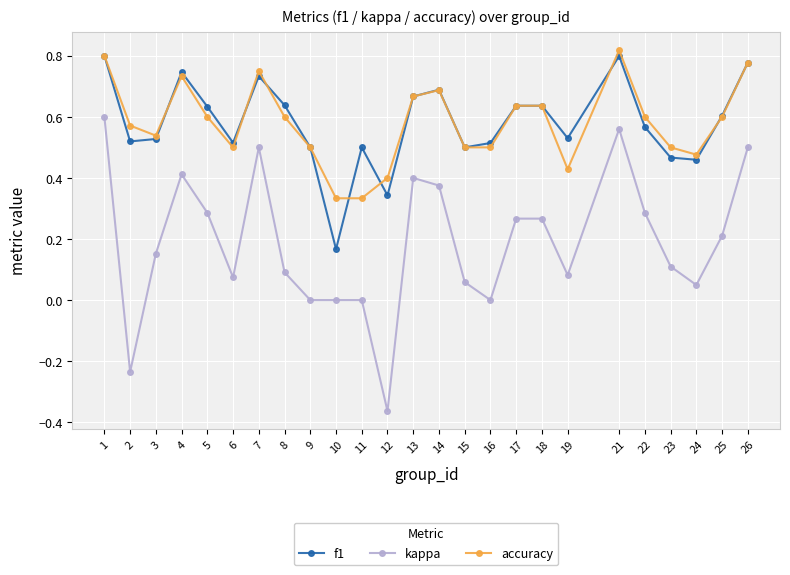

Which label corresponds to the largest value in the chart?

21